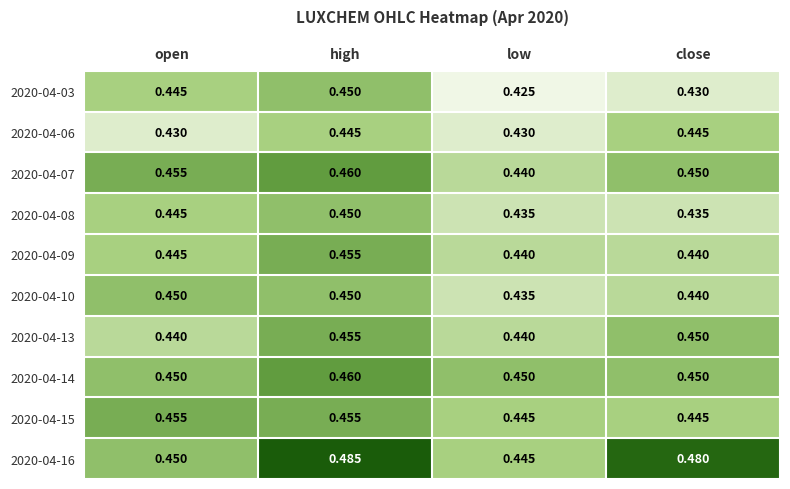

Which category has the highest value across all series?

high